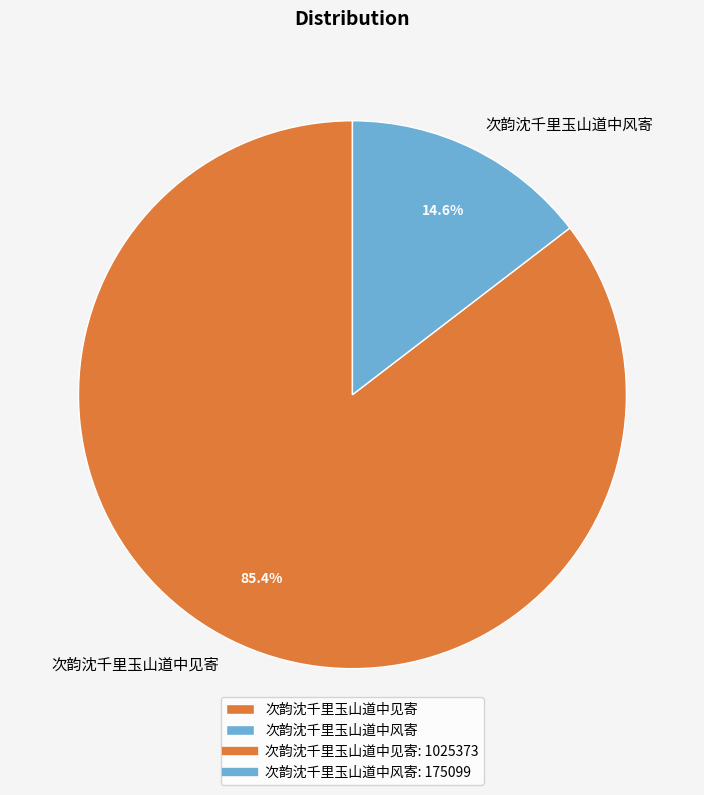

To the nearest percent, what is the average slice percentage?

50%